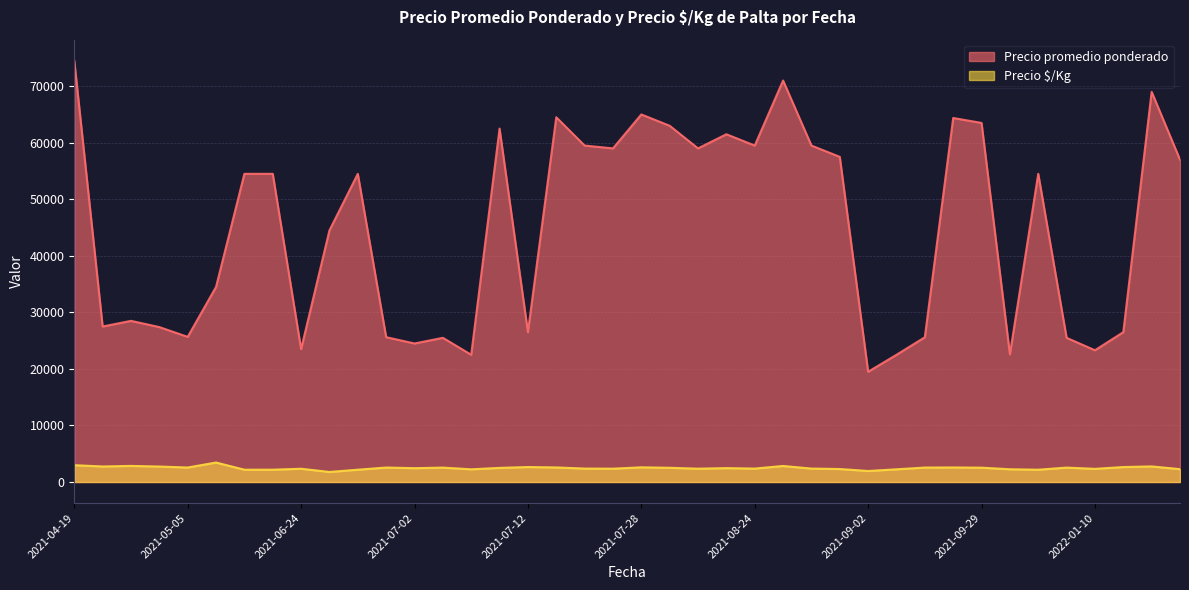

True or false: Precio $/Kg has more than 0 points higher than both neighbors.

True